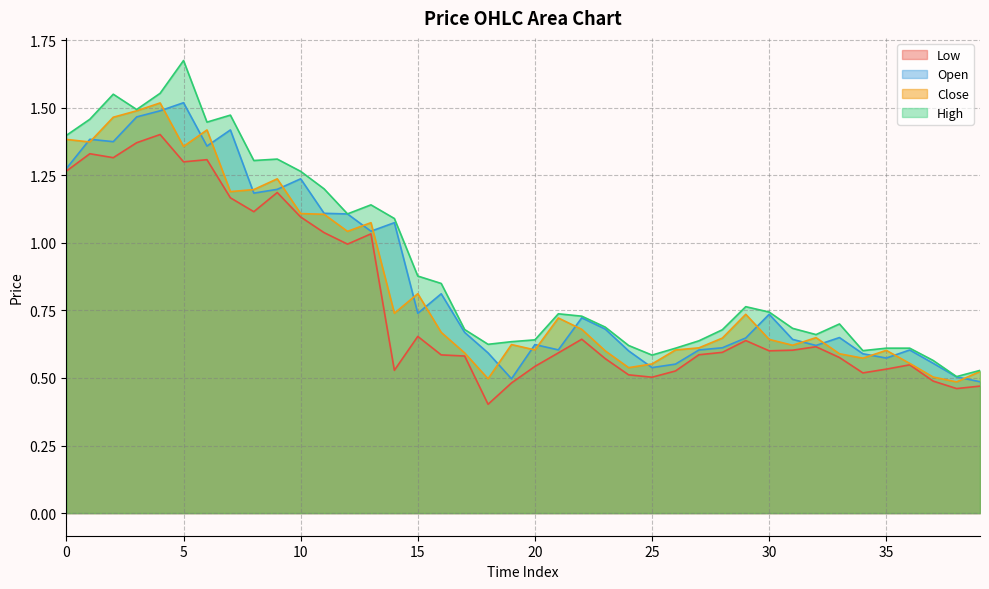

At which category is the sum across all series the highest?

4